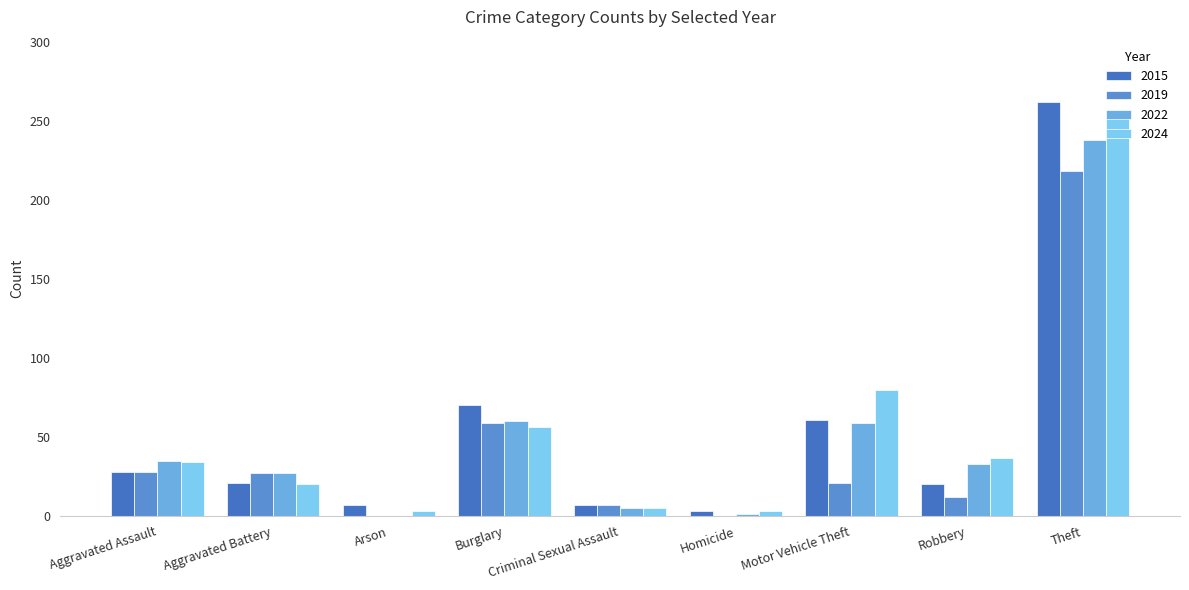

The value of 2022 at Aggravated Assault is 10. True or false?

False